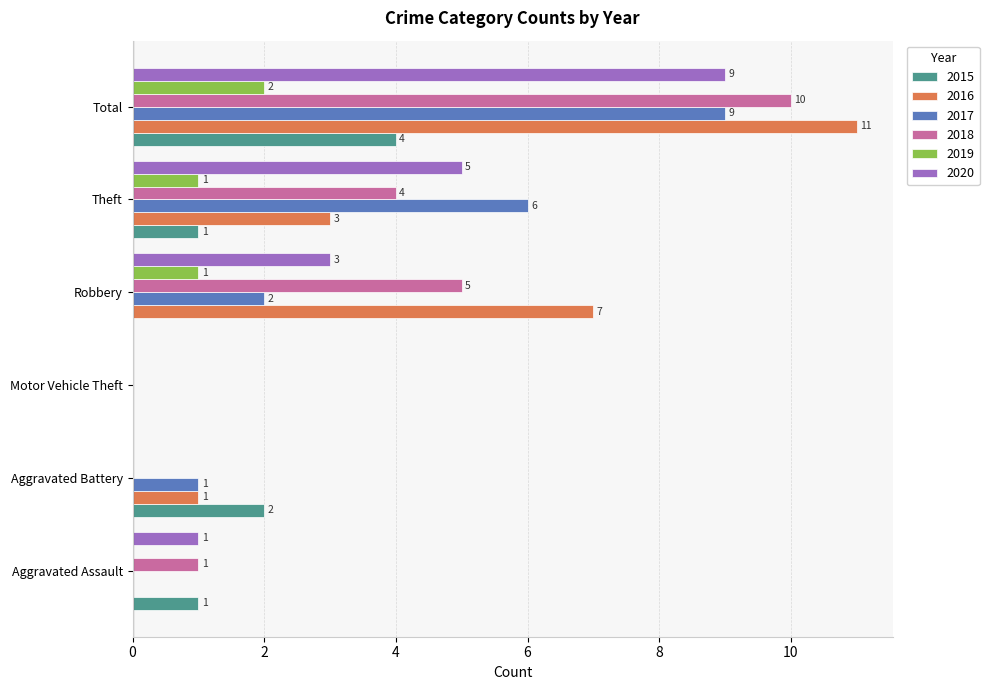

How many positive values does the 2017 series have?

4